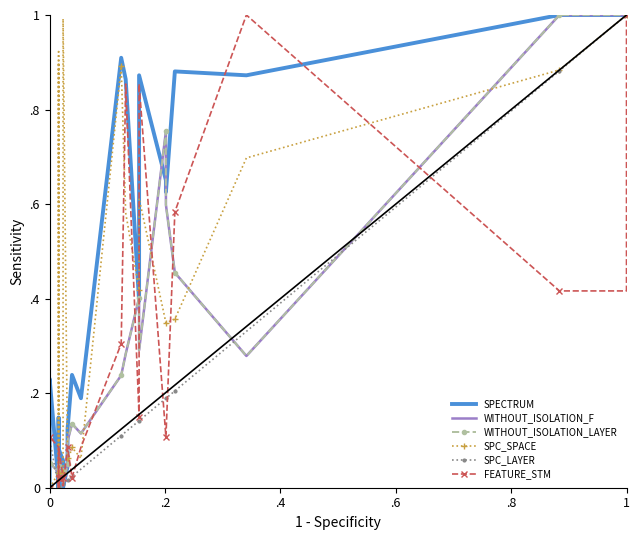

What is the sum of all WITHOUT_ISOLATION_F values?

7.1